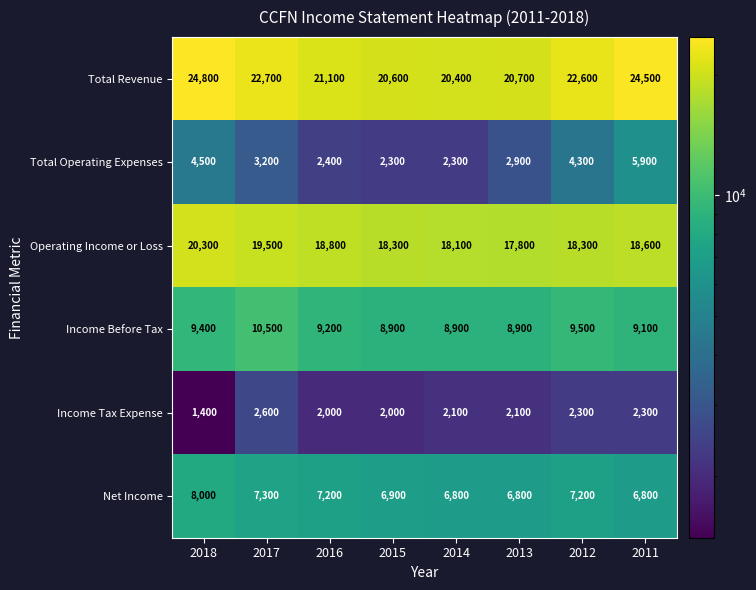

How many distinct data groups are displayed?

6